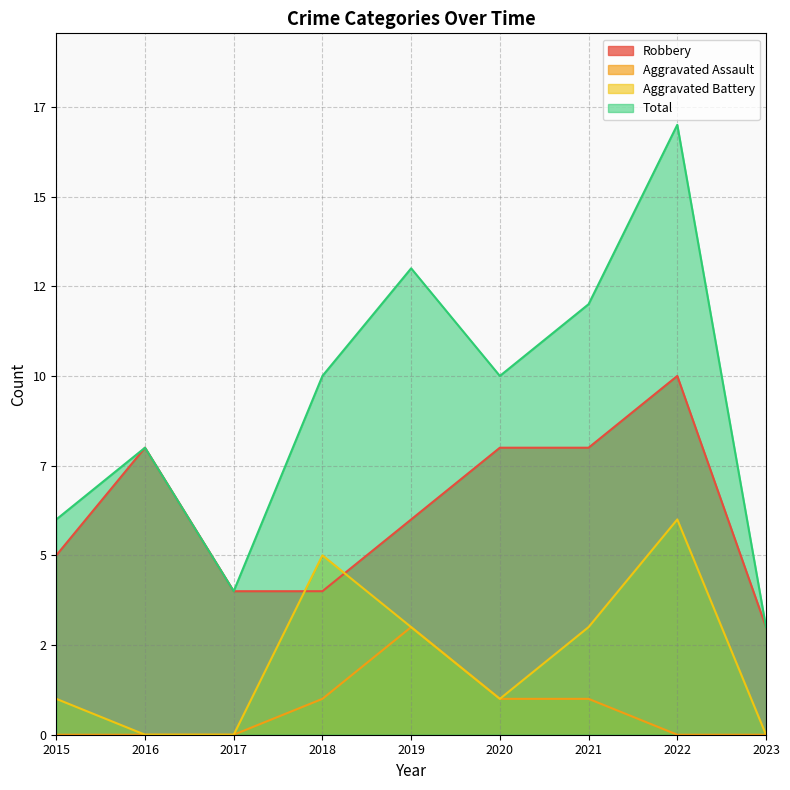

What is the approximate value of Robbery at 2021?

8